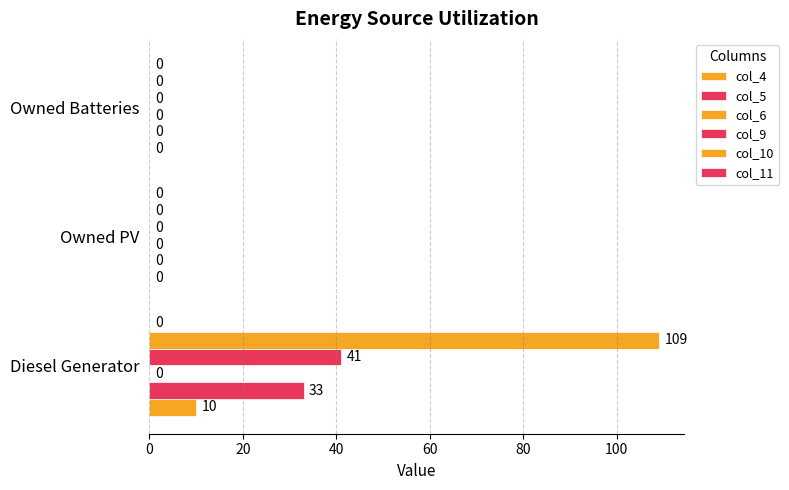

How many data points in col_9 are above 0?

1